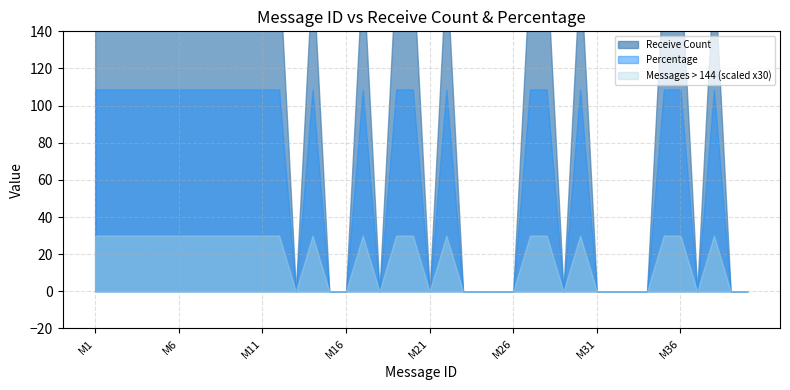

At which category does Messages > 144 reach its first local valley?

M13